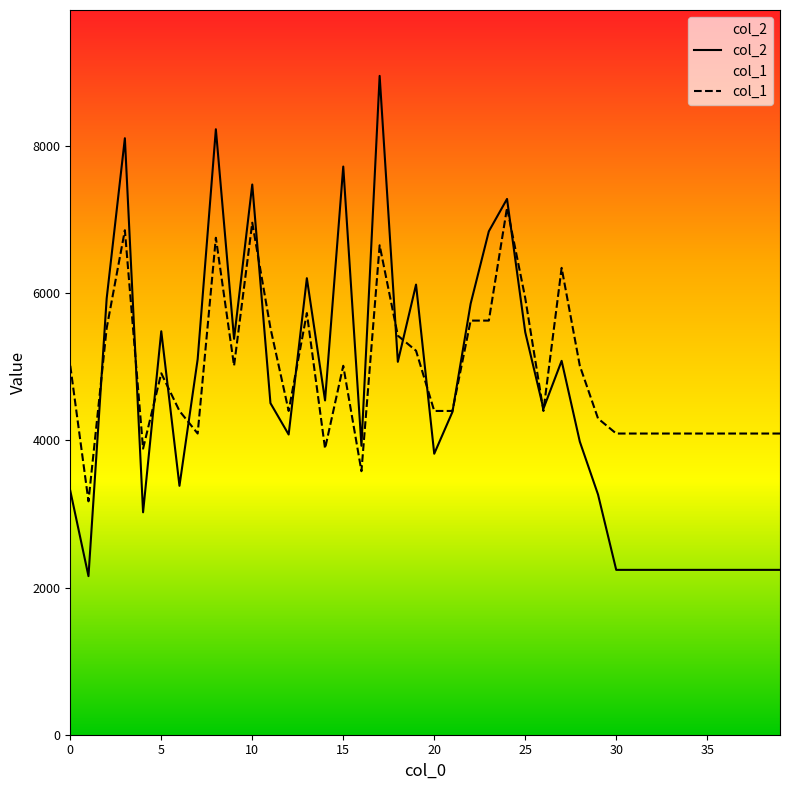

Which series has the widest spread of values?

col_2